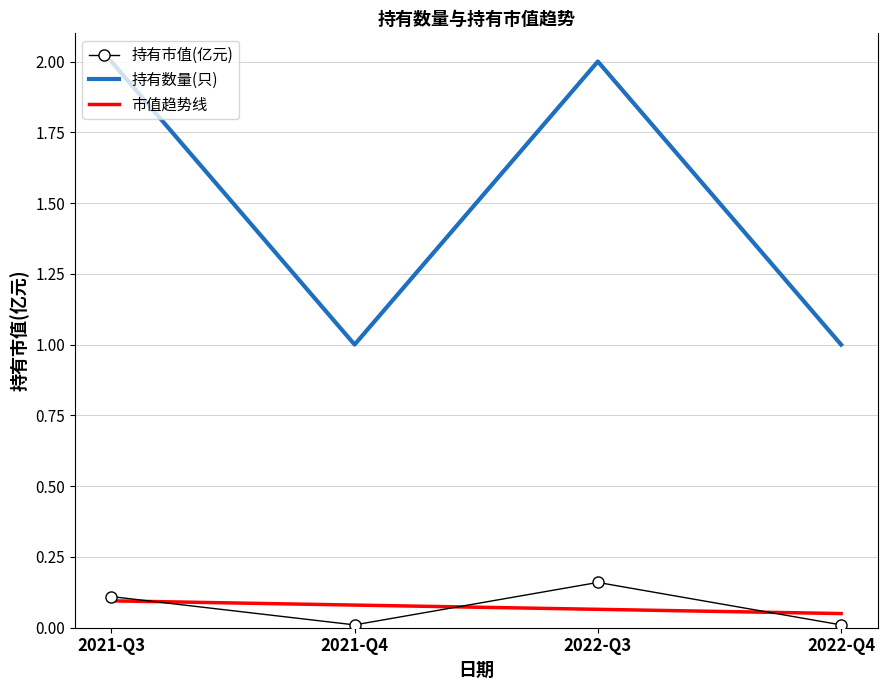

Is the value of 持有数量(只) at 2022-Q4 greater than the value of 市值趋势线 at 2021-Q4?

Yes